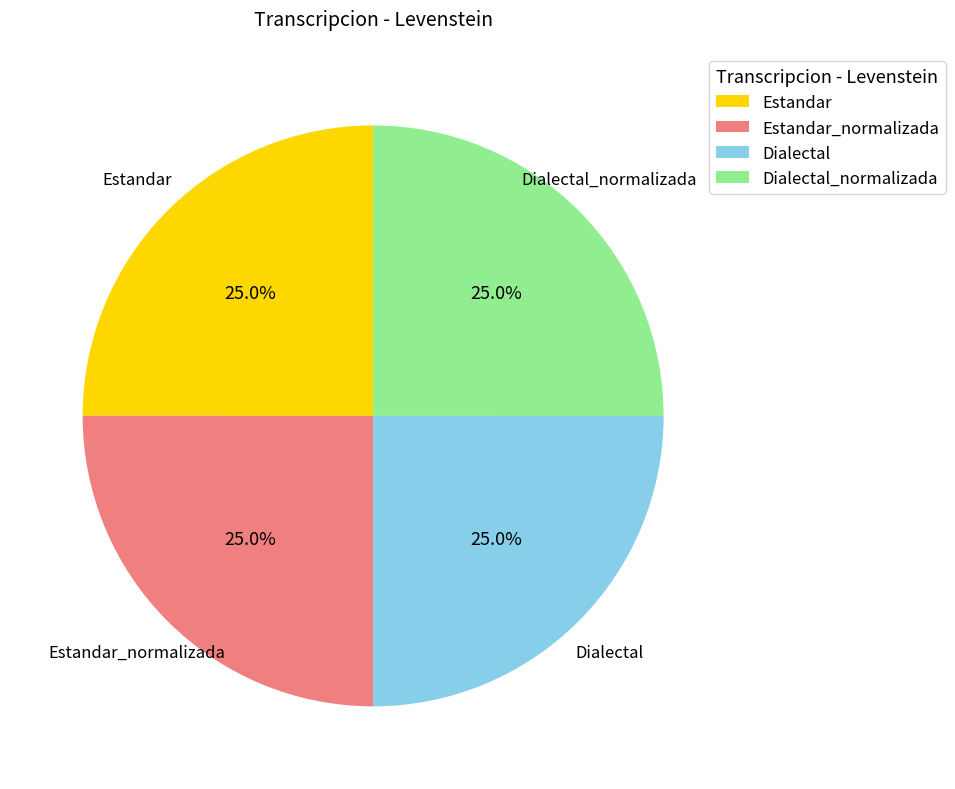

Is it true that Estandar_normalizada is 25% of the pie?

True